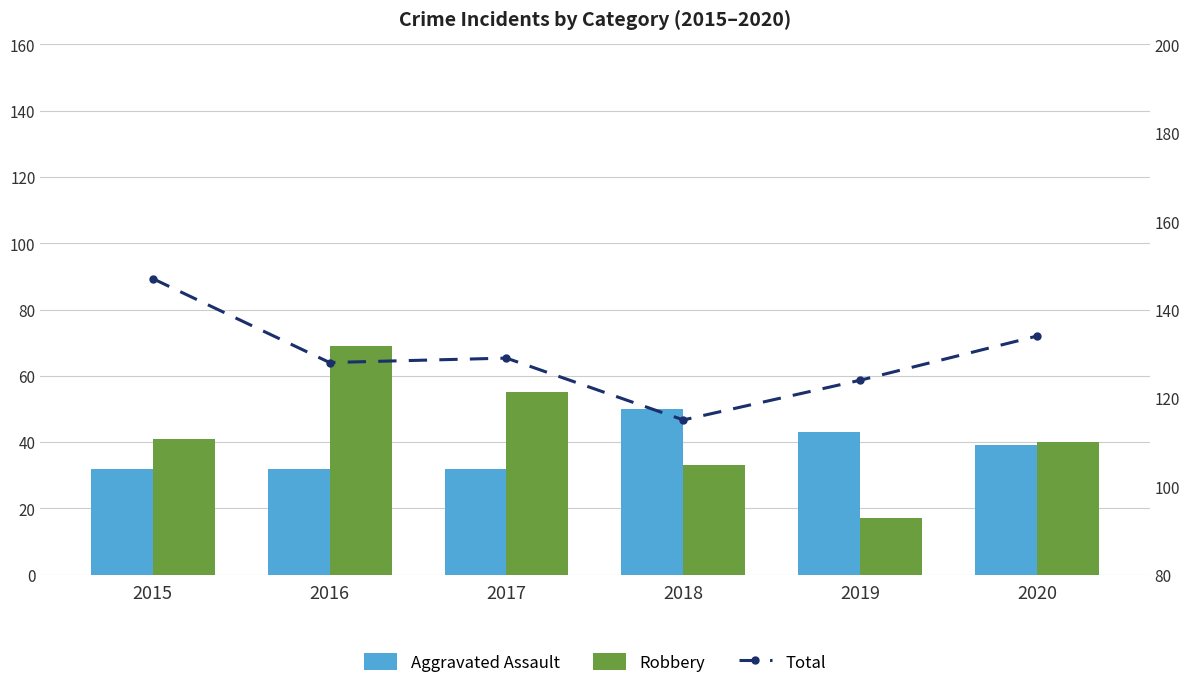

Where does the Total series first go above 129?

2015